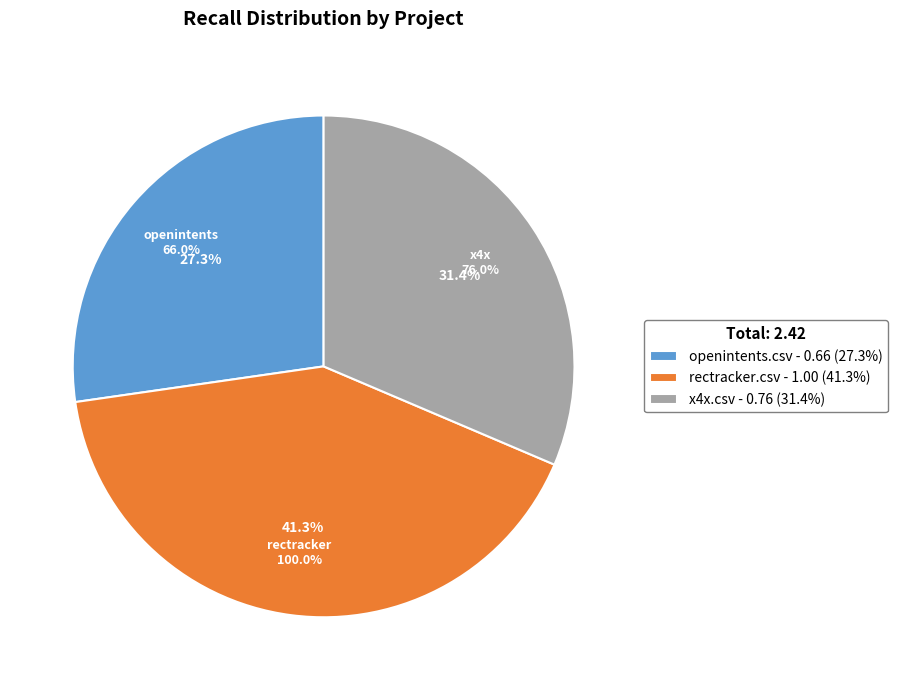

Is it true that x4x.csv is 40% of the pie?

False